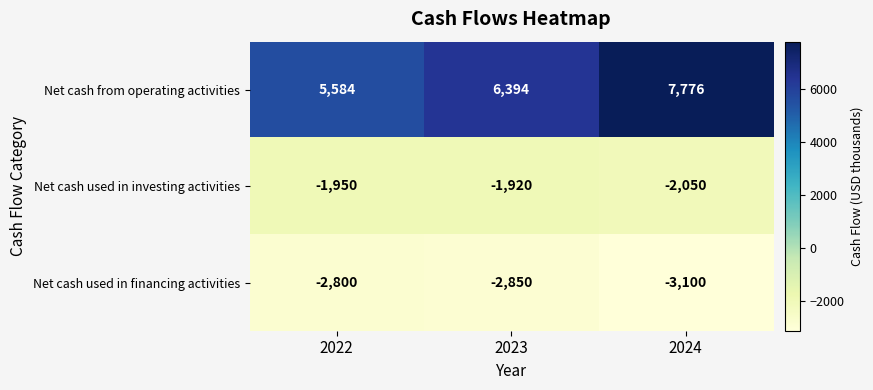

The value of Net cash used in financing activities at 2024 is -2071. True or false?

False